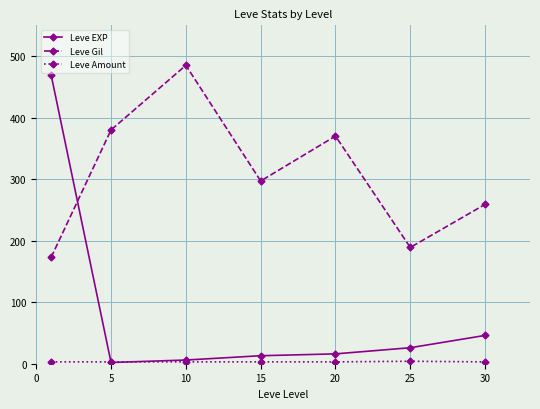

True or false: Leve Gil has more than 0 points higher than both neighbors.

True